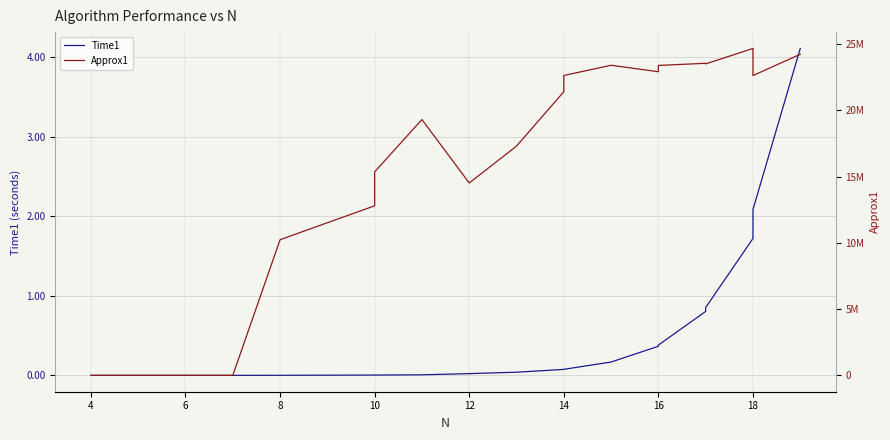

Count the number of data series in this chart.

2